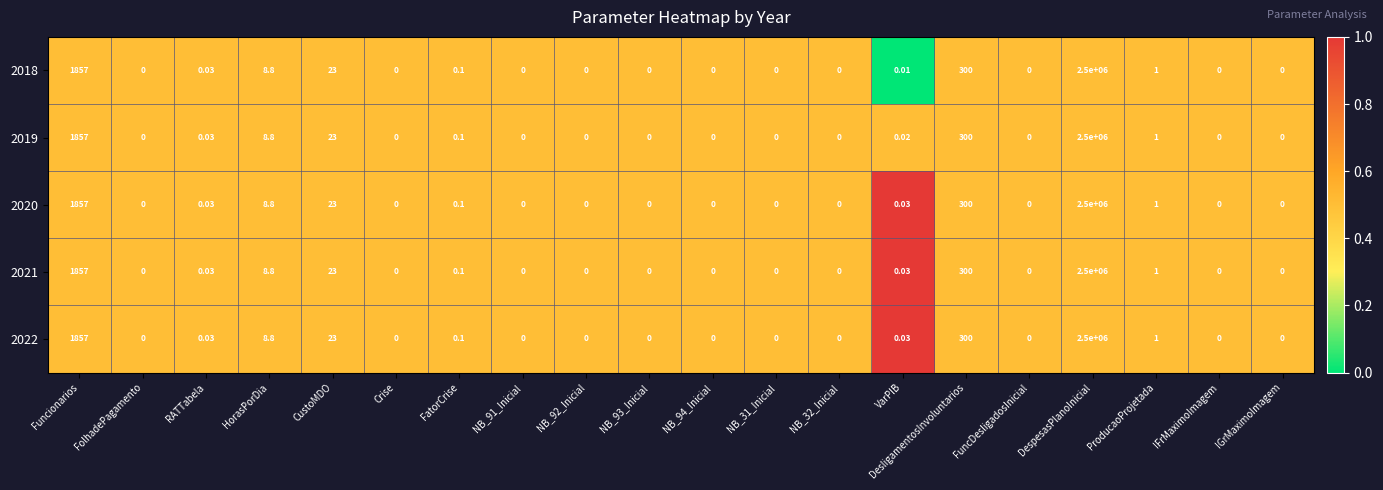

Is the value of 2022 at DesligamentosInvoluntarios greater than the value of 2021 at NB_31_Inicial?

Yes